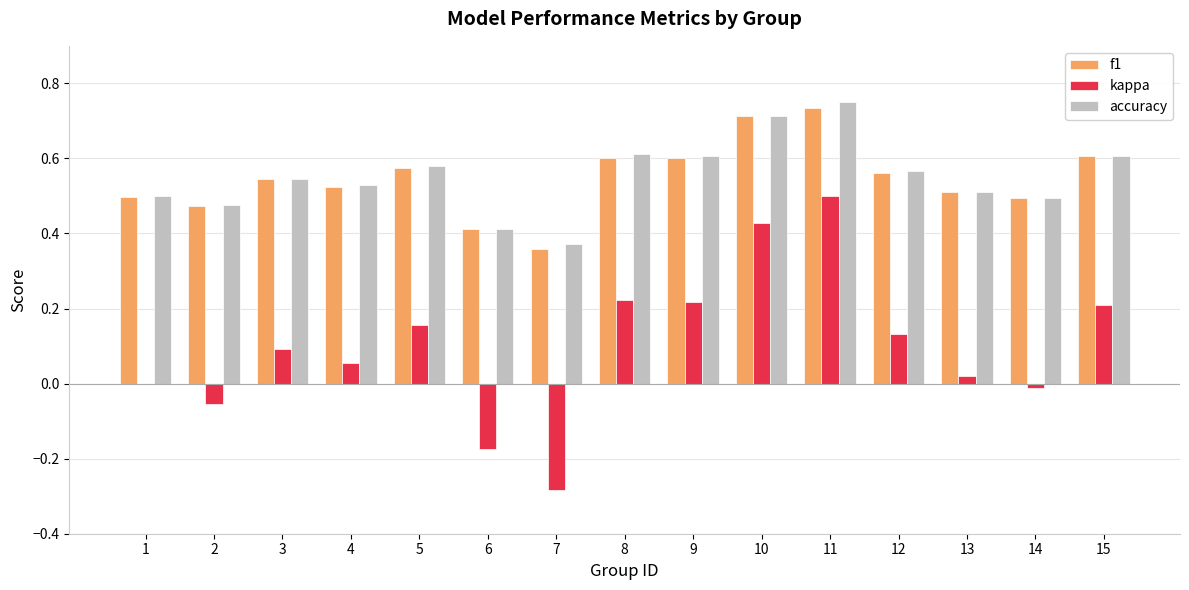

Which category has the highest value in the kappa series?

11